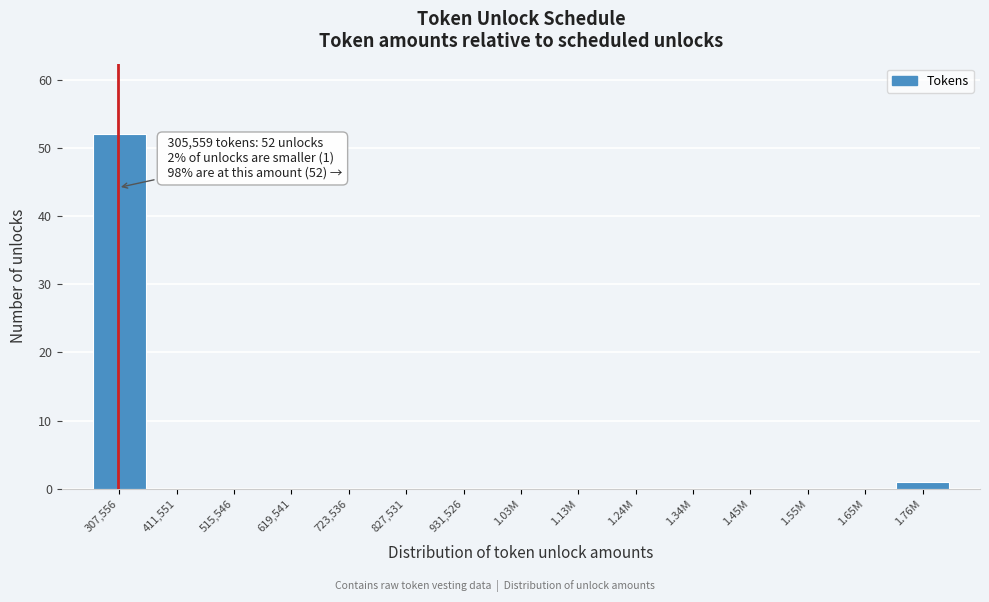

Is it true that the value at 1.13M is 0?

True